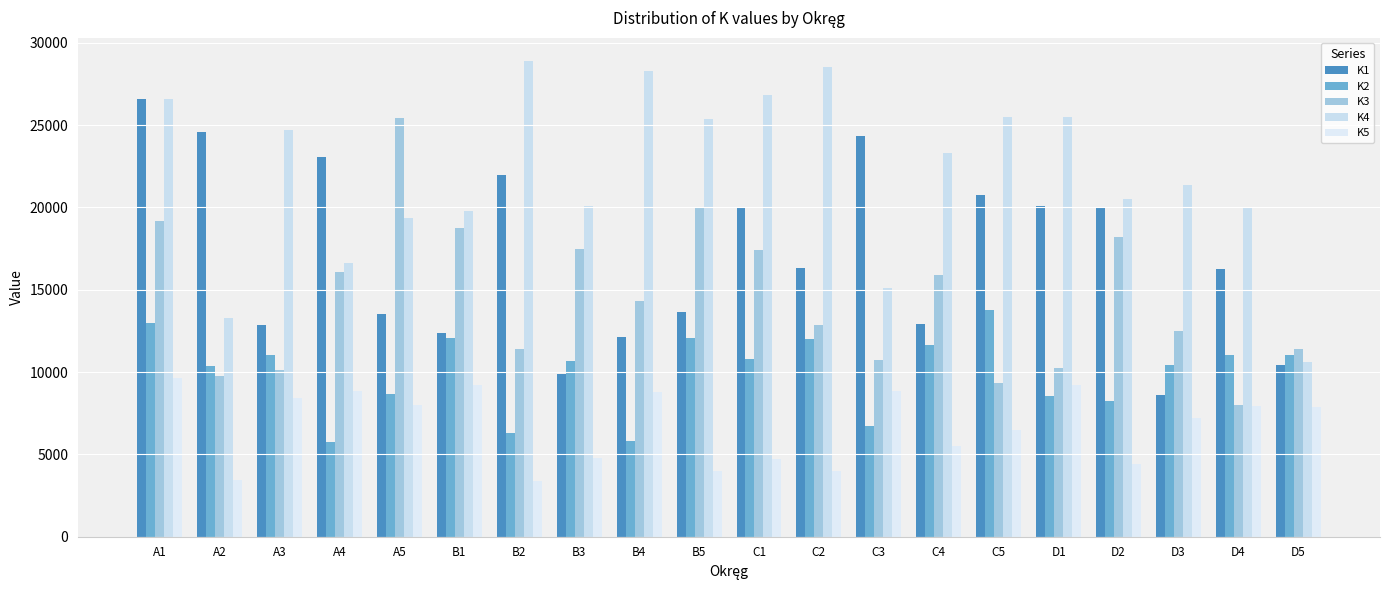

At how many categories does at least one series exceed 27163?

3